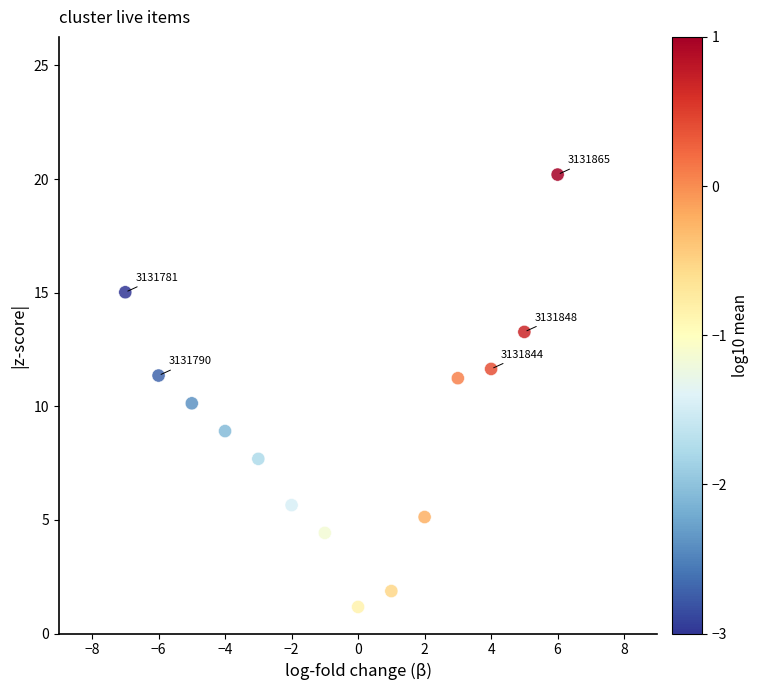

What is the range of Y values (max minus min)?

19.0